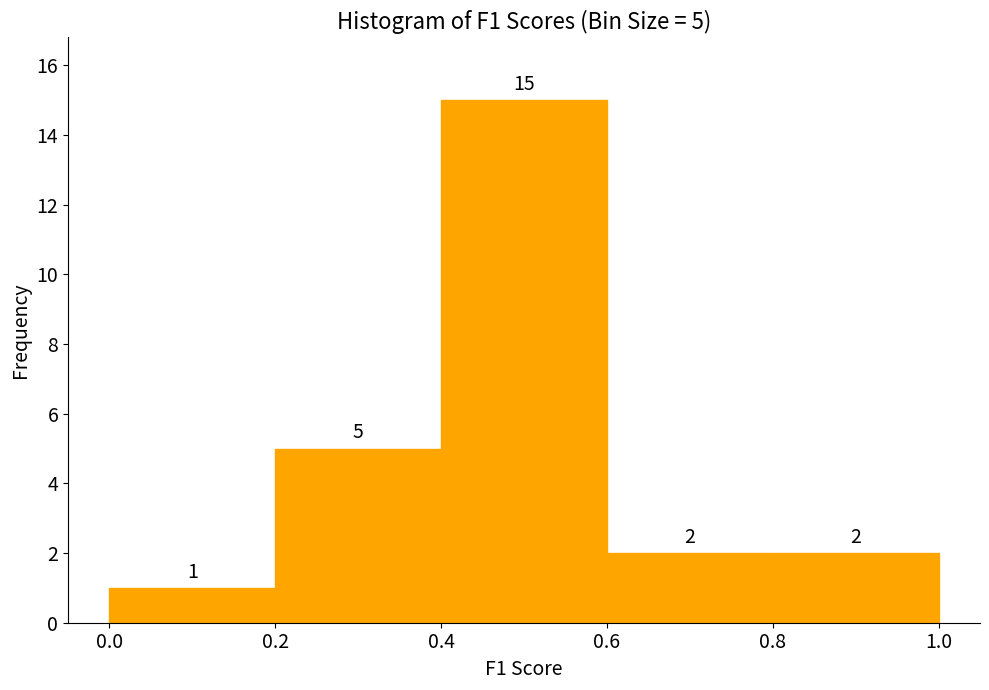

Over which range of the x-axis is the bar tallest?

0.4 to 0.6